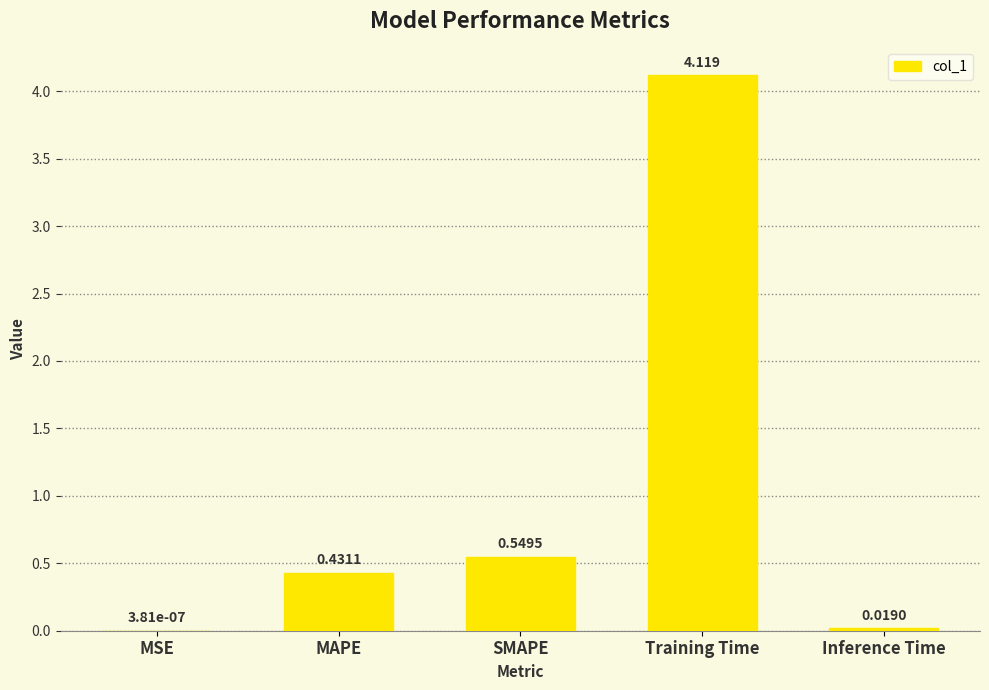

Which has a higher value, SMAPE or MAPE?

SMAPE